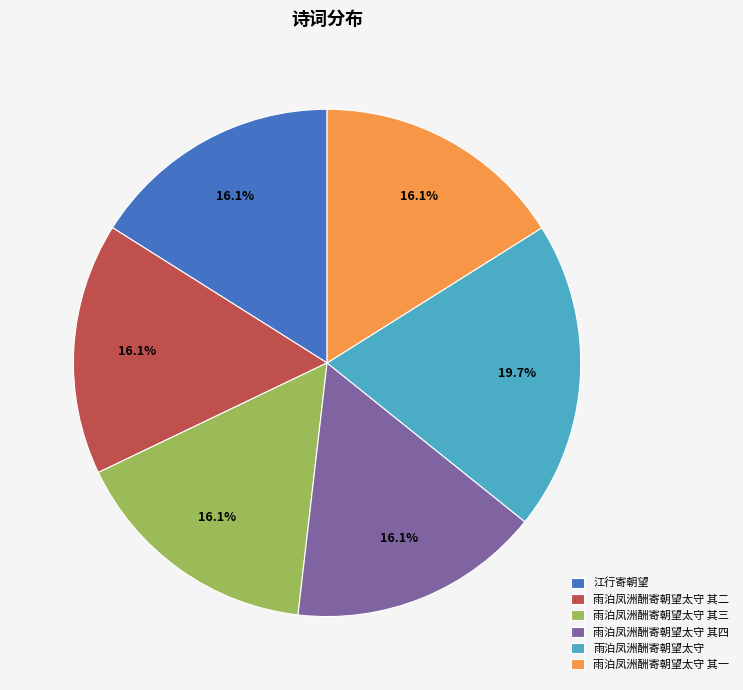

True or false: 雨泊凤洲酬寄朝望太守 accounts for 10% of the total.

False